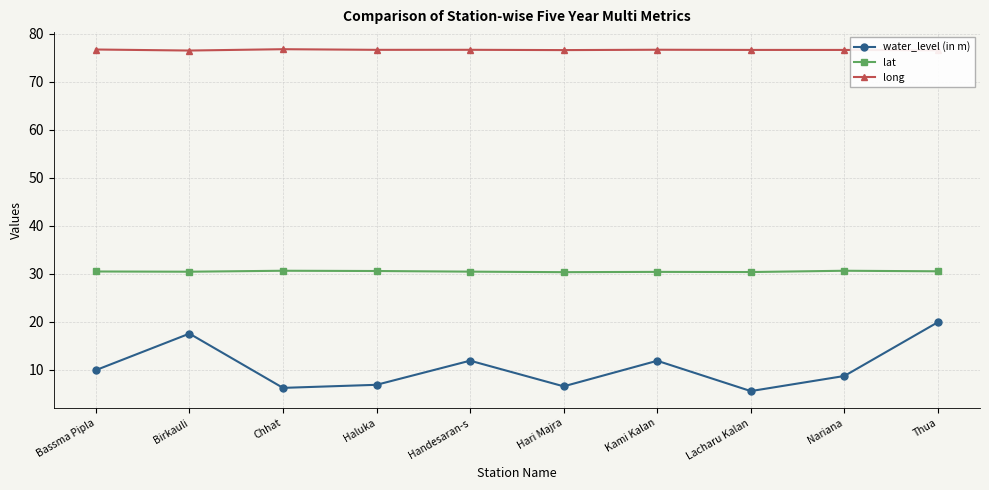

True or false: water_level (in m) and long intersect in this chart.

False